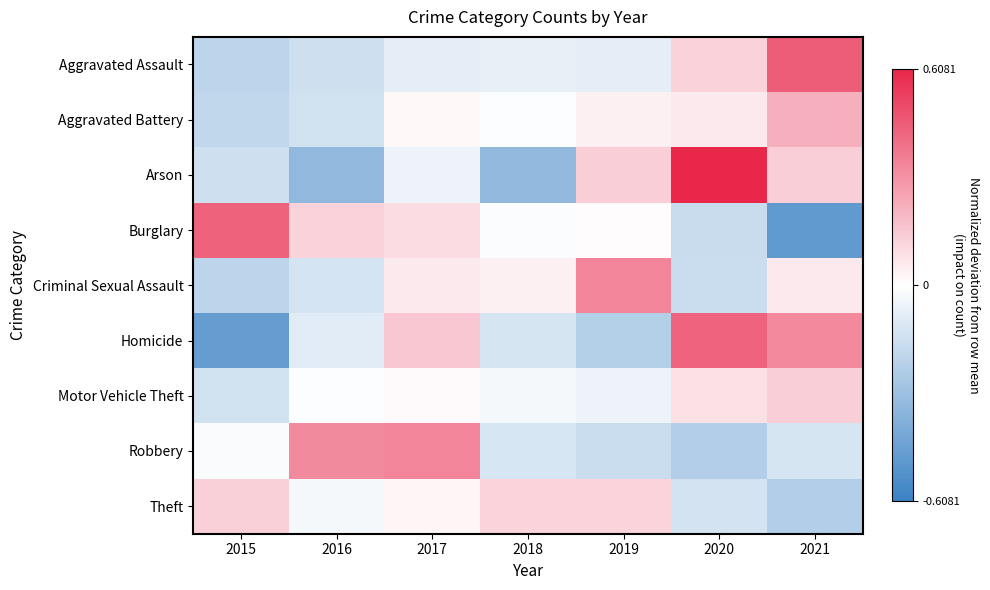

Reading right to left, list all the values displayed in this chart.

Aggravated Assault: 2021=0.5	2020=0.1	2019=-0.1	2018=-0.1	2017=-0.1	2016=-0.2	2015=-0.2
Aggravated Battery: 2021=0.2	2020=0.1	2019=0.0	2018=-0.0	2017=0.0	2016=-0.1	2015=-0.2
Arson: 2021=0.1	2020=0.6	2019=0.1	2018=-0.3	2017=-0.1	2016=-0.3	2015=-0.1
Burglary: 2021=-0.5	2020=-0.2	2019=0.0	2018=-0.0	2017=0.1	2016=0.1	2015=0.4
Criminal Sexual Assault: 2021=0.1	2020=-0.2	2019=0.3	2018=0.0	2017=0.1	2016=-0.1	2015=-0.2
Homicide: 2021=0.3	2020=0.4	2019=-0.2	2018=-0.1	2017=0.2	2016=-0.1	2015=-0.5
Motor Vehicle Theft: 2021=0.1	2020=0.1	2019=-0.1	2018=-0.0	2017=0.0	2016=-0.0	2015=-0.1
Robbery: 2021=-0.1	2020=-0.2	2019=-0.2	2018=-0.1	2017=0.3	2016=0.3	2015=-0.0
Theft: 2021=-0.2	2020=-0.1	2019=0.1	2018=0.1	2017=0.0	2016=-0.0	2015=0.1